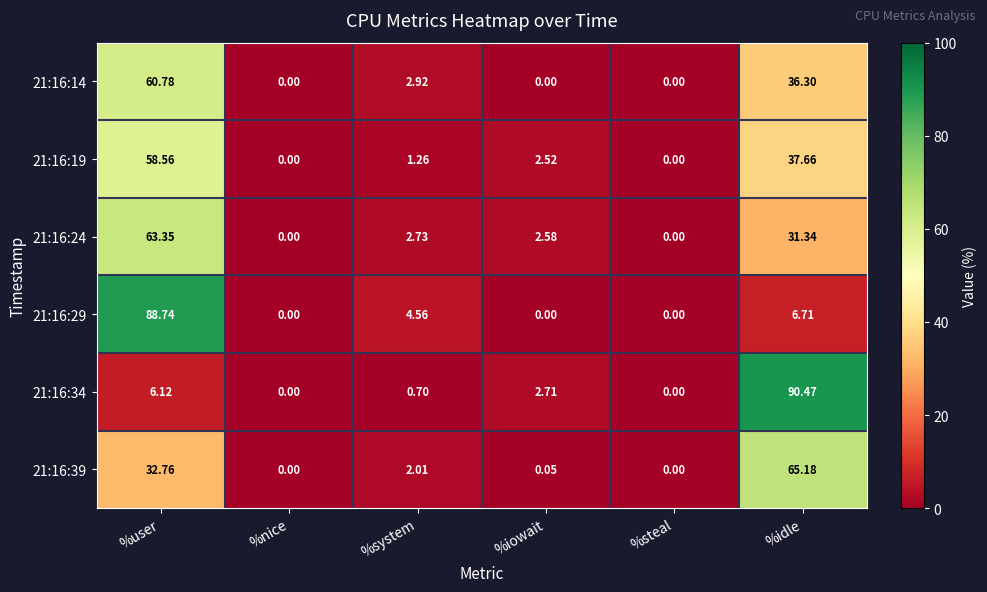

Is the value of 21:16:29 at %iowait greater than the value of 21:16:34 at %user?

No